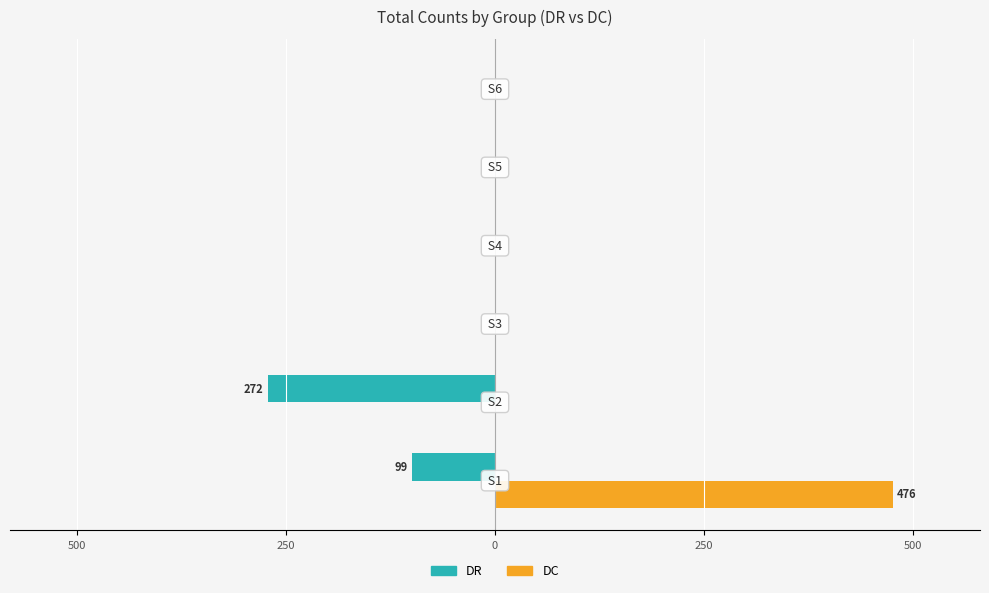

What are all the series names shown in the legend?

DR, DC